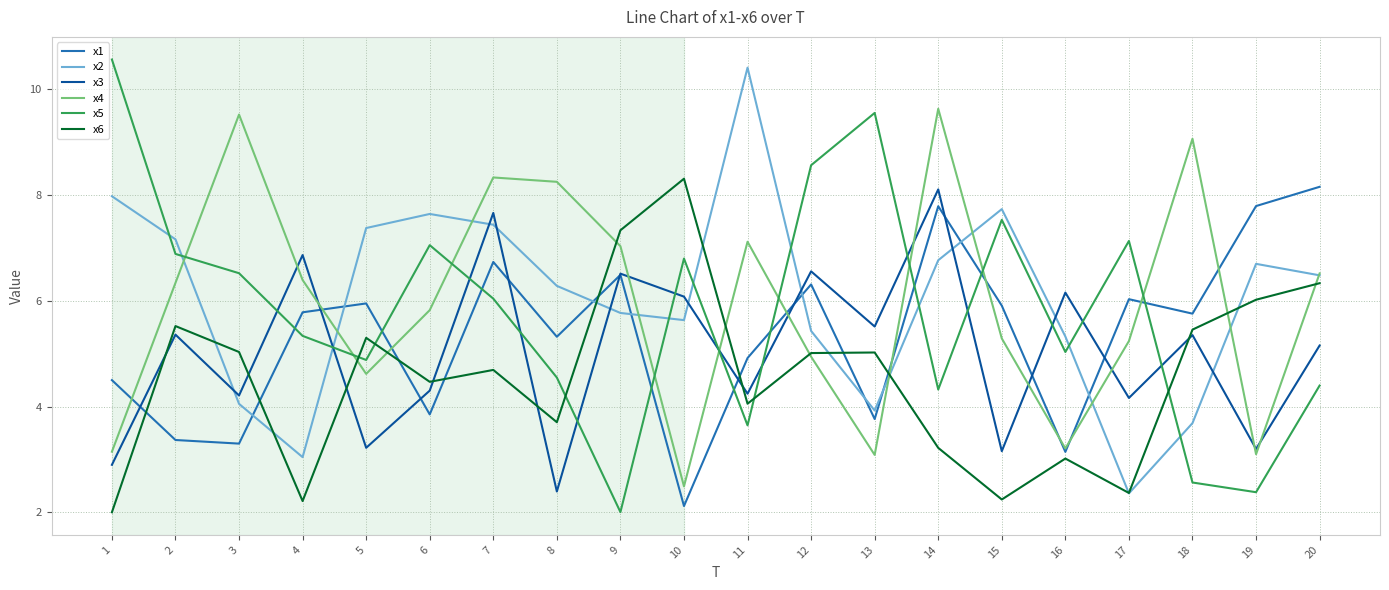

What is the sum of all x5 values?

115.8